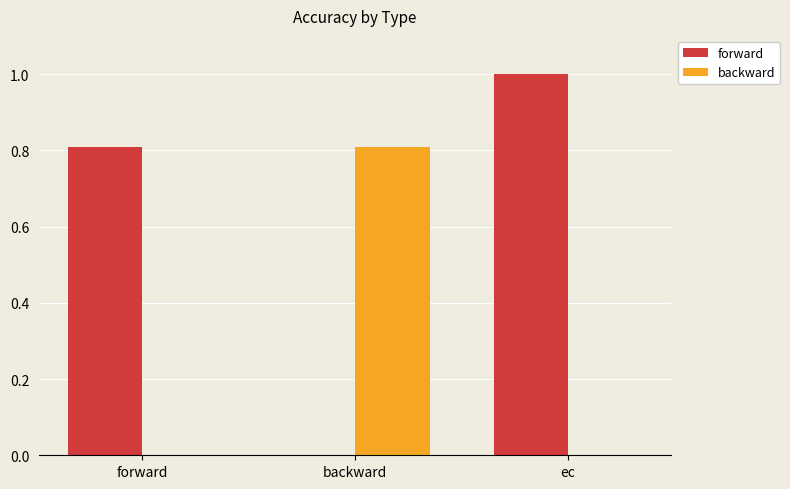

What is the sum of all backward values?

0.8